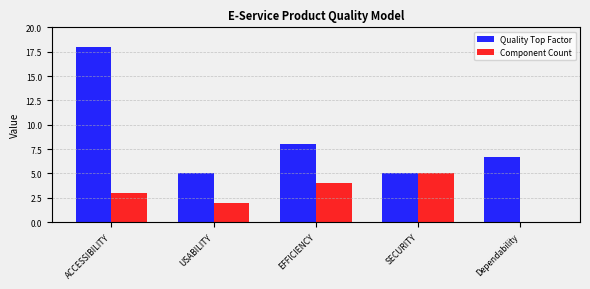

Reading right to left, what are all the values shown in this chart?

Quality Top Factor: Dependability=6.7	SECURITY=5.0	EFFICIENCY=8.0	USABILITY=5.0	ACCESSIBILITY=18.0
Component Count: Dependability=0.0	SECURITY=5.0	EFFICIENCY=4.0	USABILITY=2.0	ACCESSIBILITY=3.0